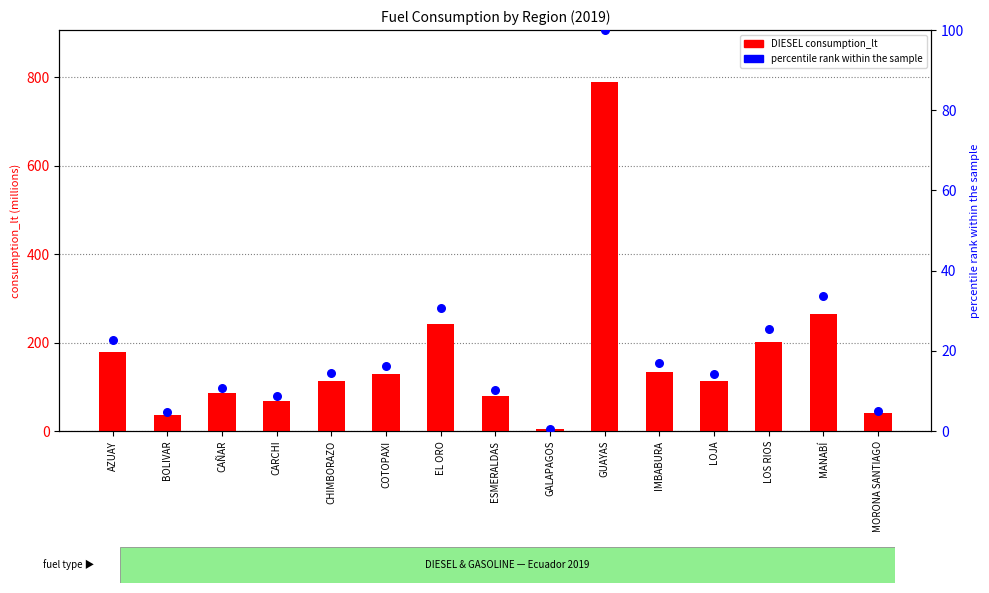

Which series reaches the minimum Y coordinate?

percentile rank within the sample